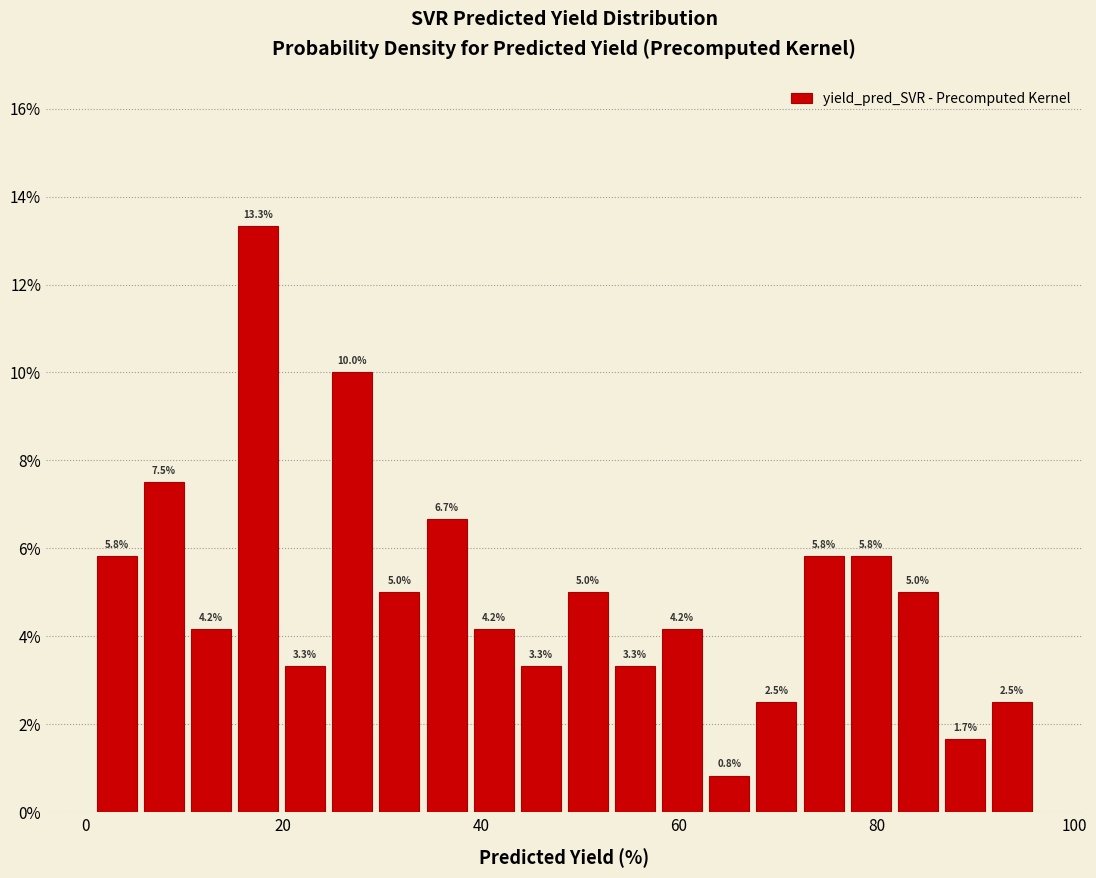

Read against the x-axis, roughly where is the centre of the tallest bar?

18